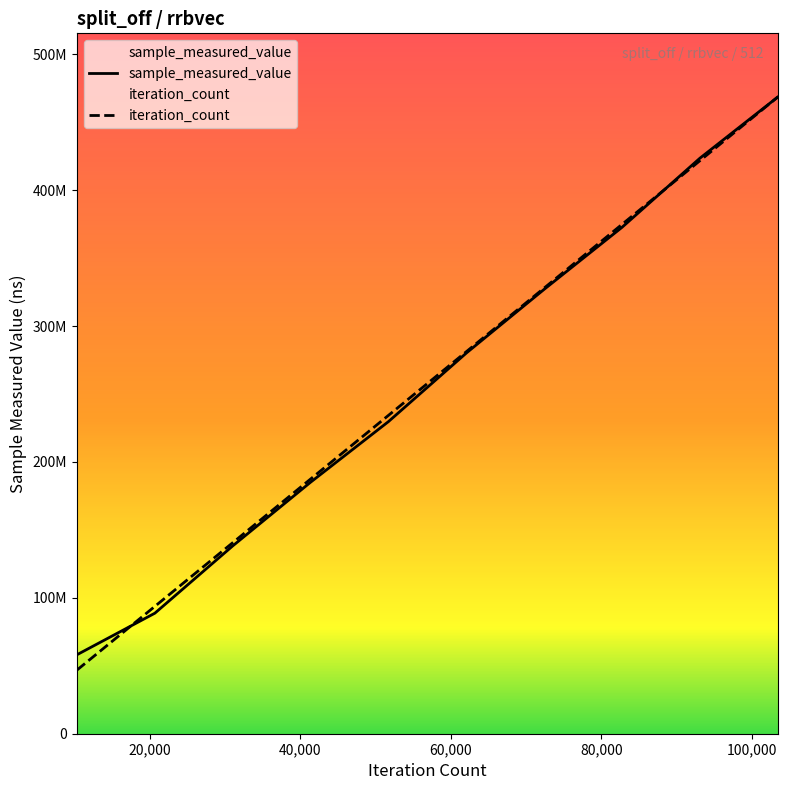

What is the difference between the maximum and minimum values in the iteration_count series?

421673008.5